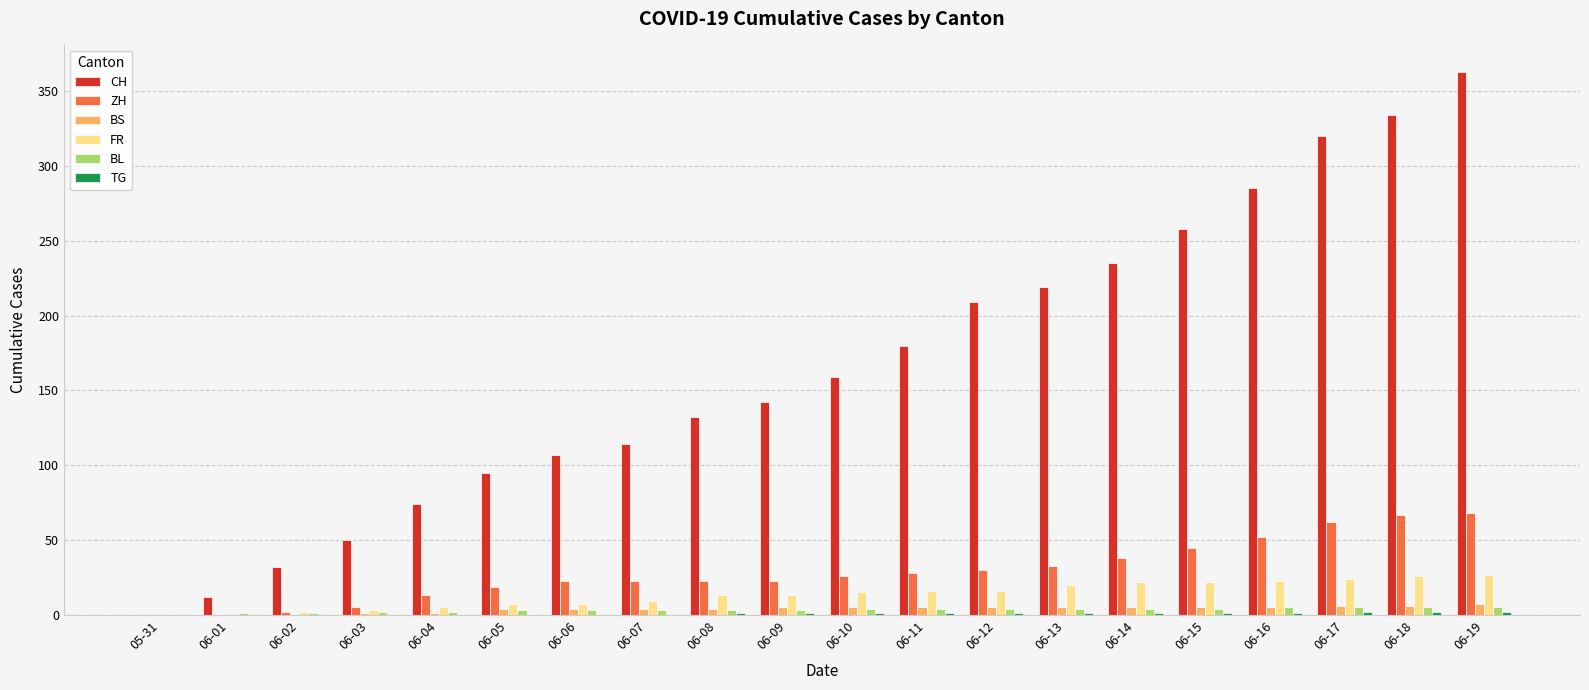

The value of FR at 06-06 is 7. True or false?

True